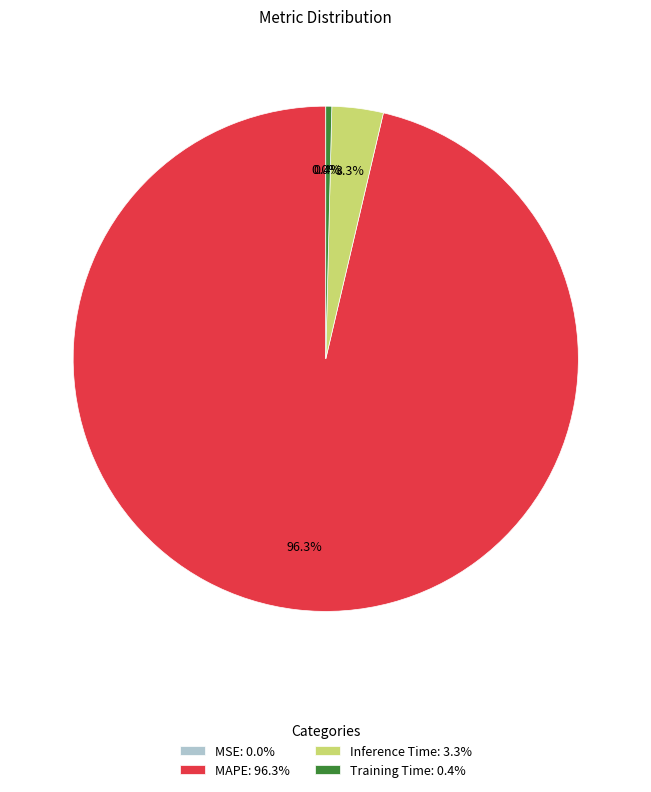

Is MAPE: 96.3% the majority of the pie?

Yes